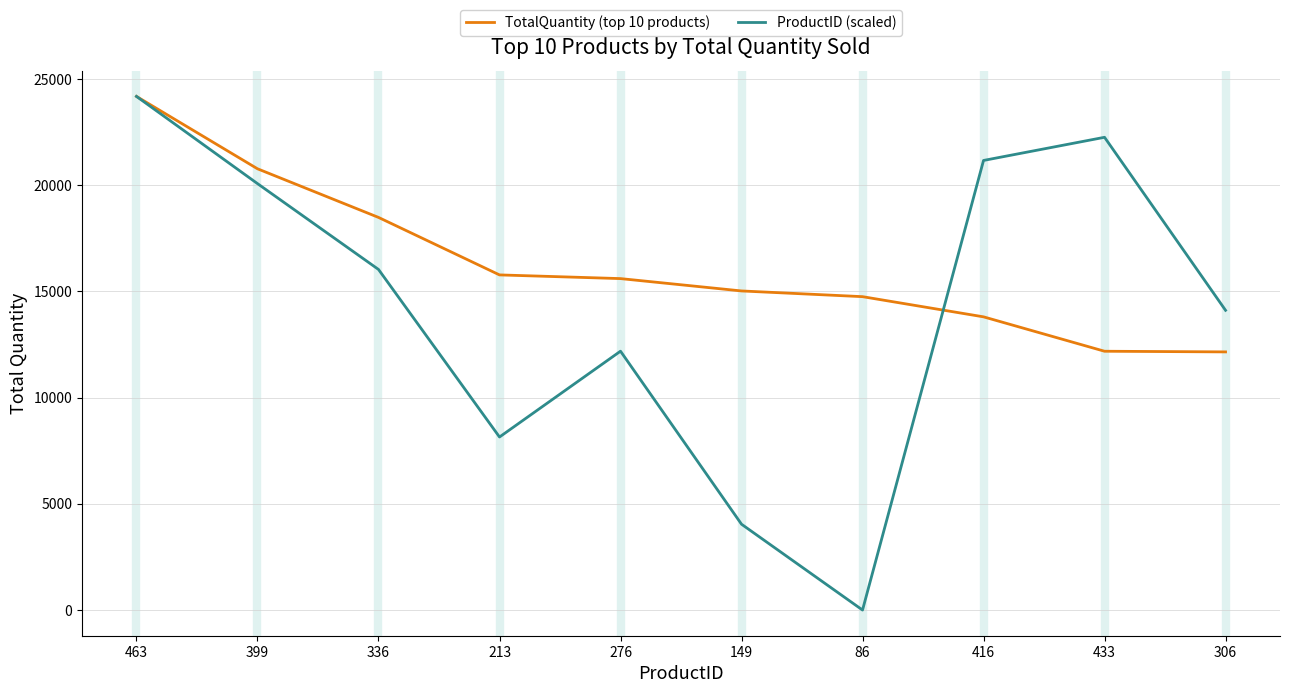

What is the spread (max minus min) of values at 336?

2448.8